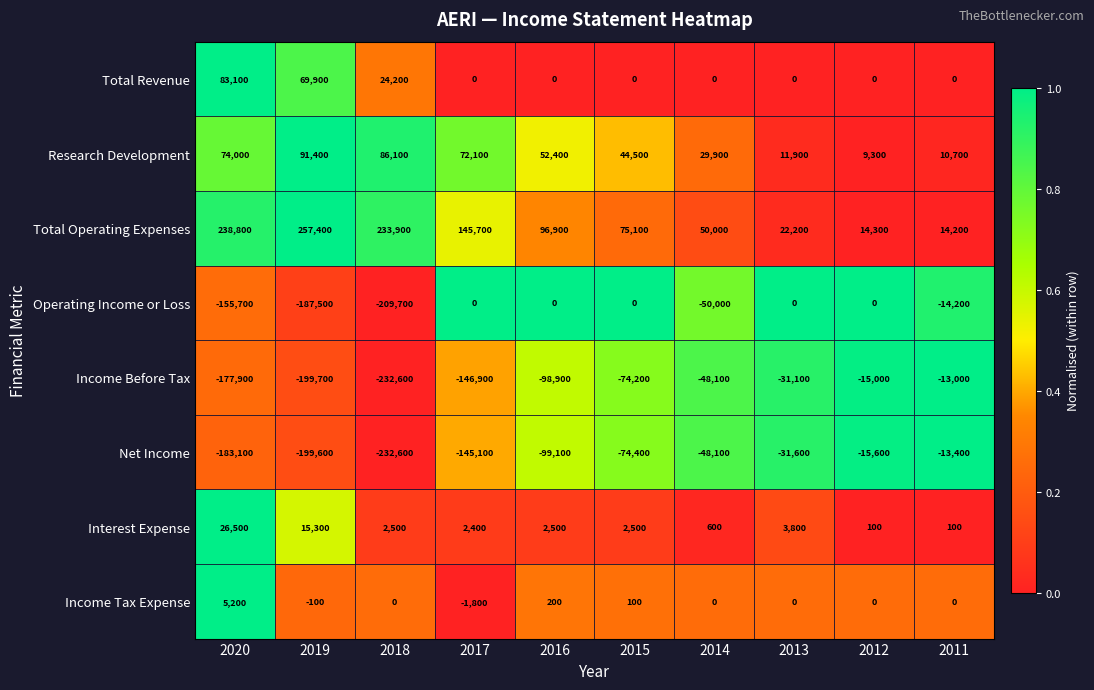

At how many categories does at least one series exceed 166017?

3